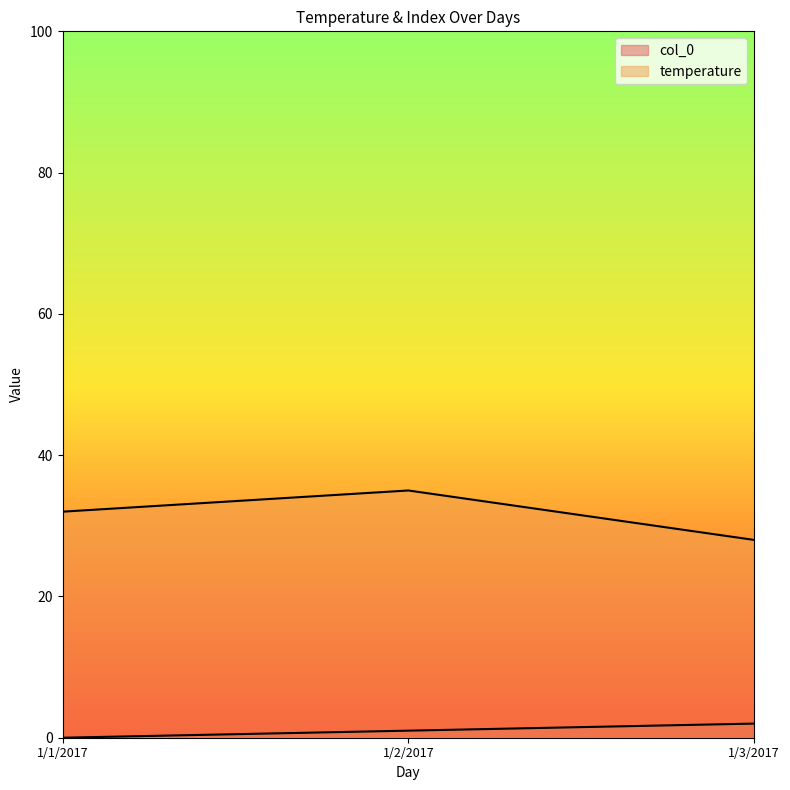

The value of col_0 at 1/2/2017 is 1. True or false?

False